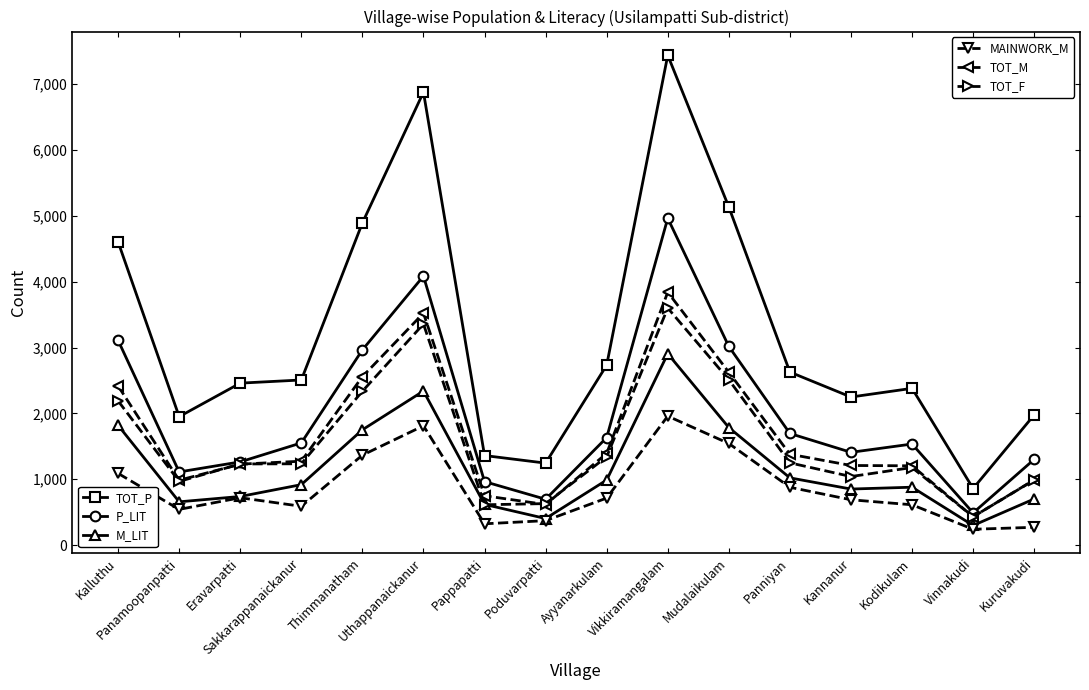

Count the number of data series in this chart.

6